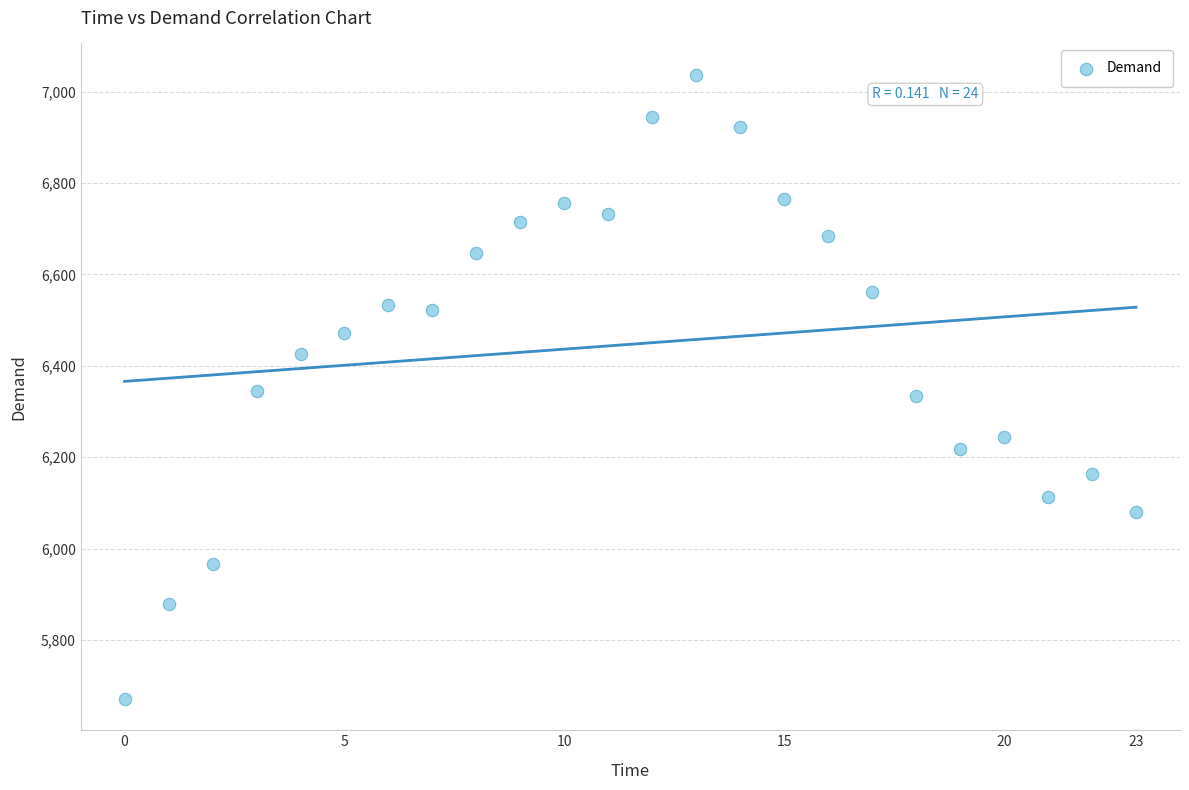

What is the range of Y values (max minus min)?

1366